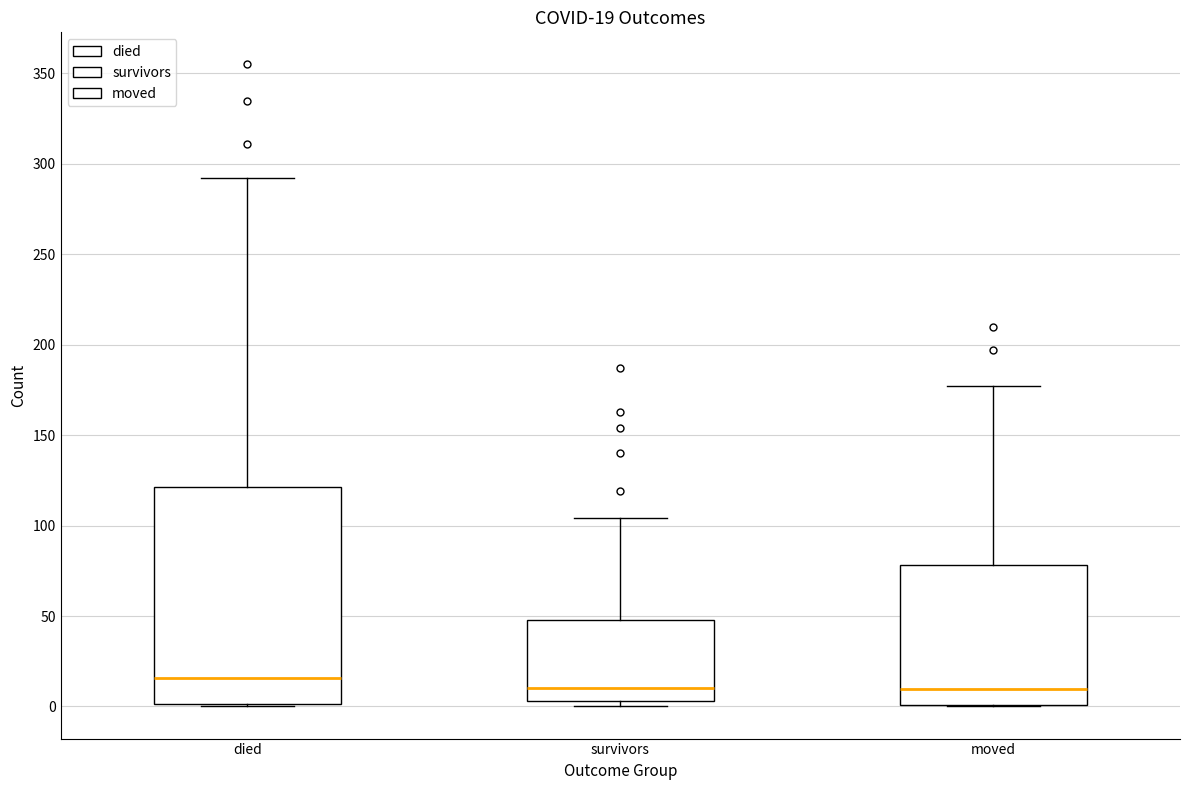

Which box is the tallest, from its lower edge to its upper edge?

died